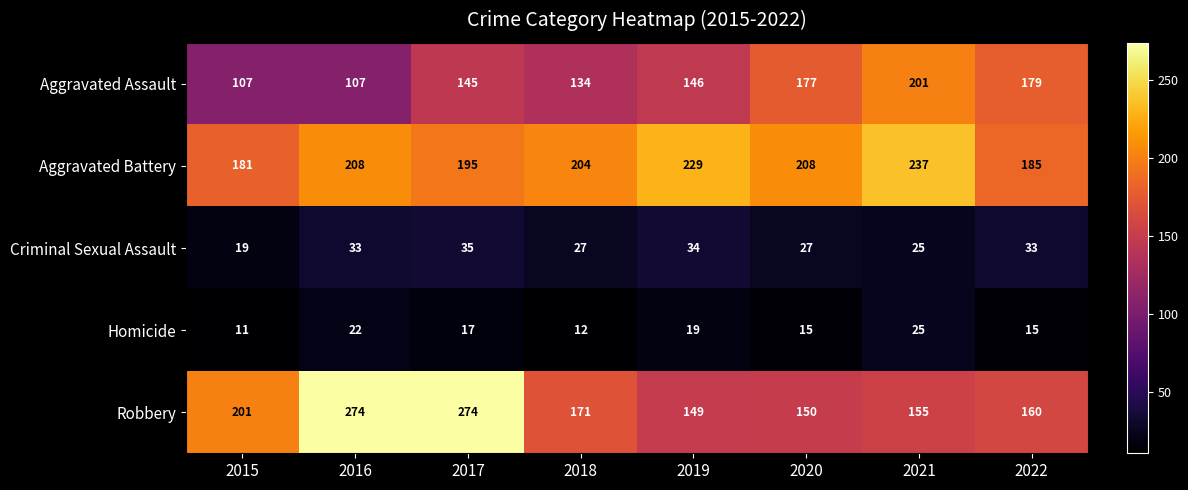

At how many categories does at least one series exceed 218?

4